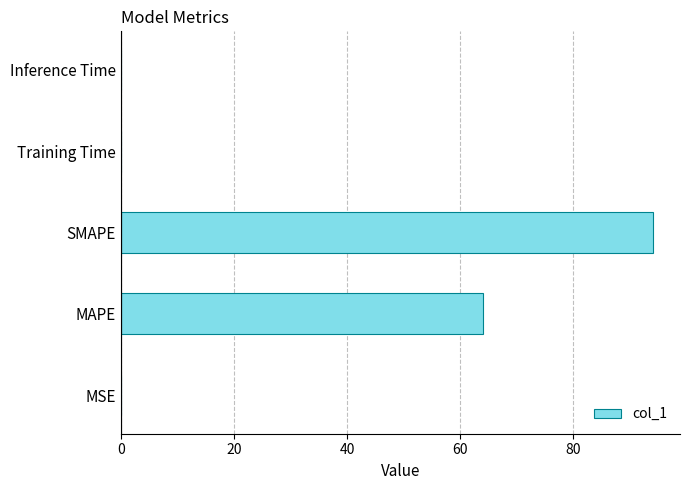

How many distinct data groups are displayed?

1